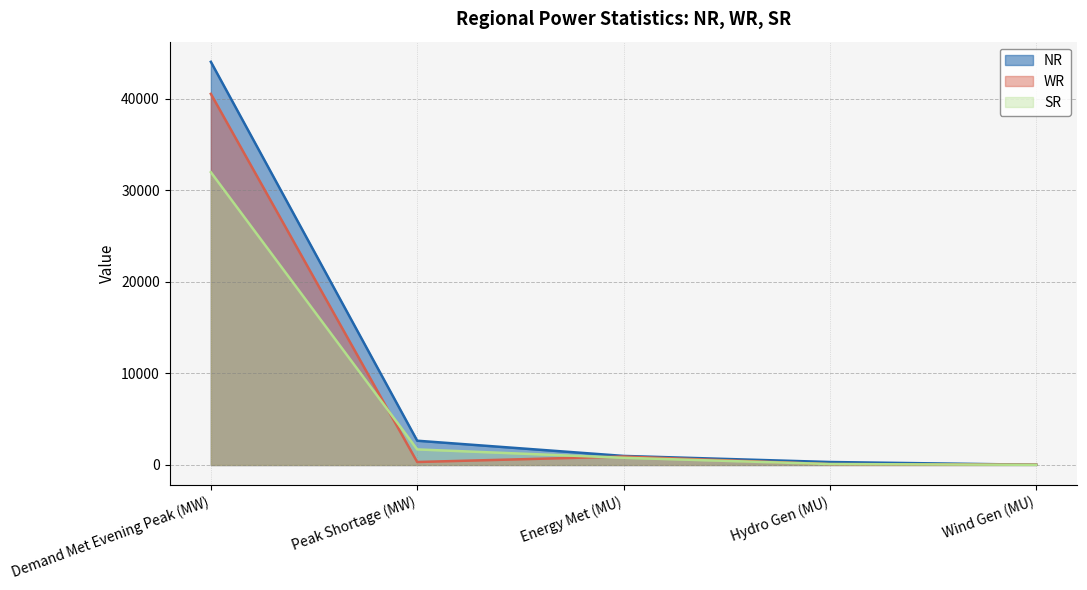

What is the highest value of the NR series?

44018